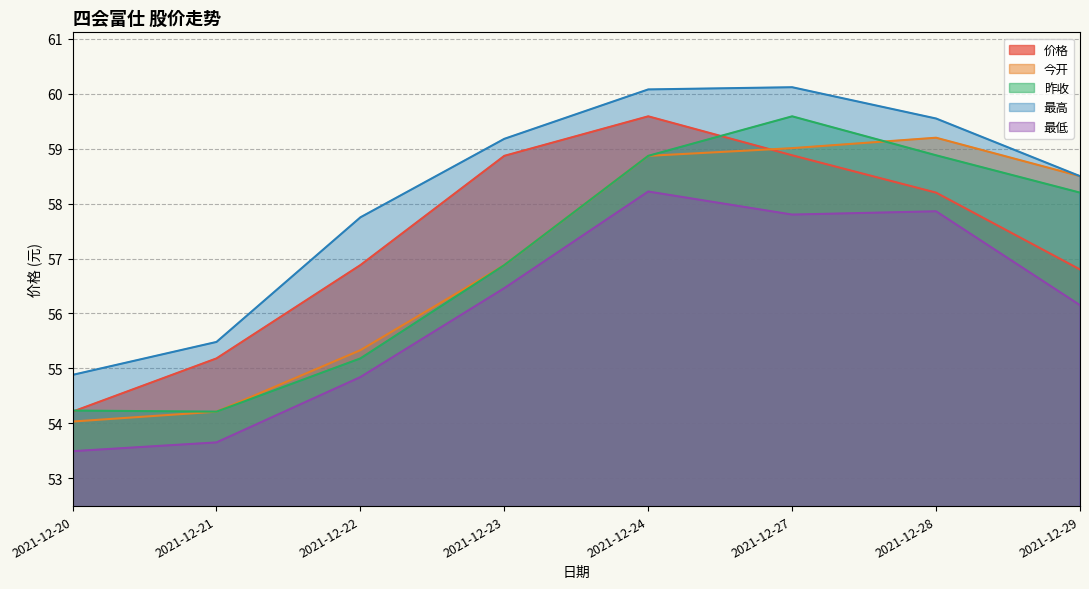

At which category does 昨收 reach its first local peak?

2021-12-27